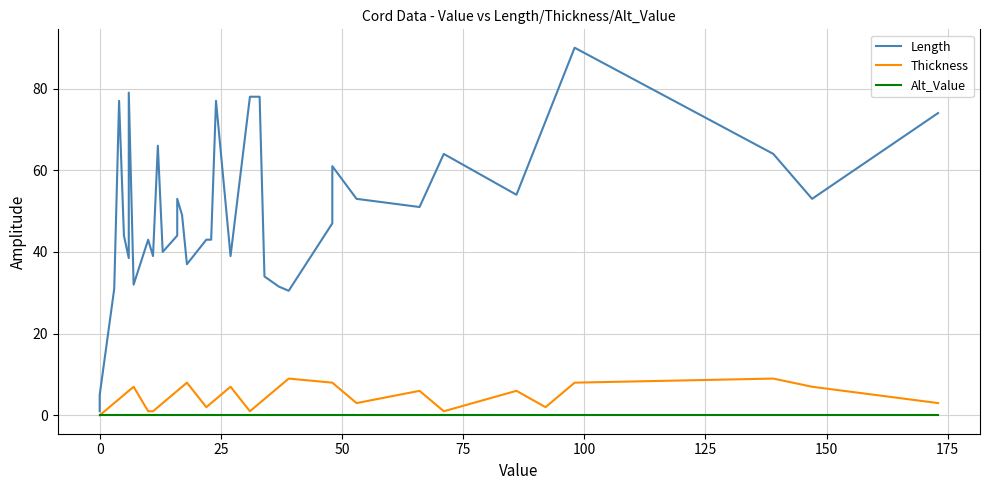

True or false: Alt_Value and Length intersect in this chart.

False